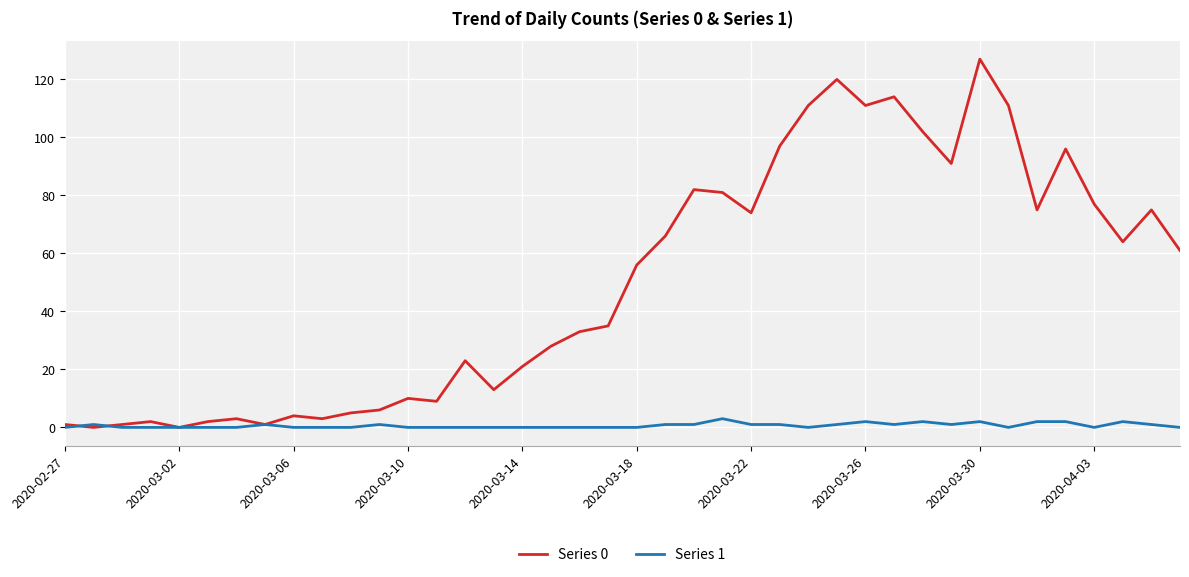

Which series has the largest range (max minus min)?

Series 0